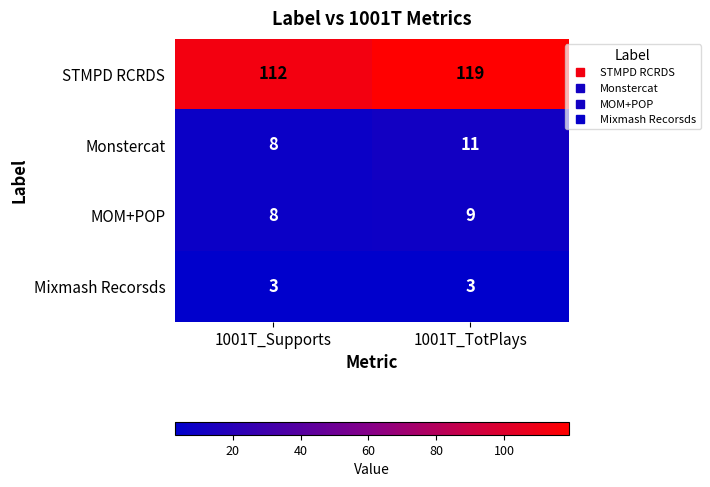

How many categories are shown in the chart?

2